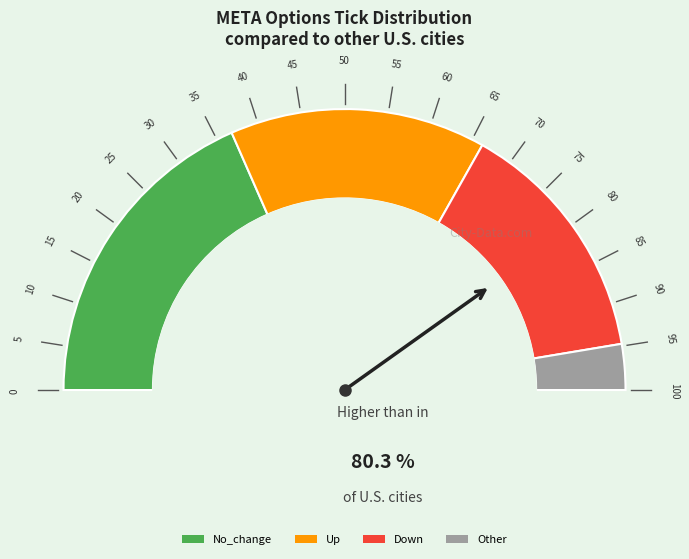

How many segments does this pie chart have?

4